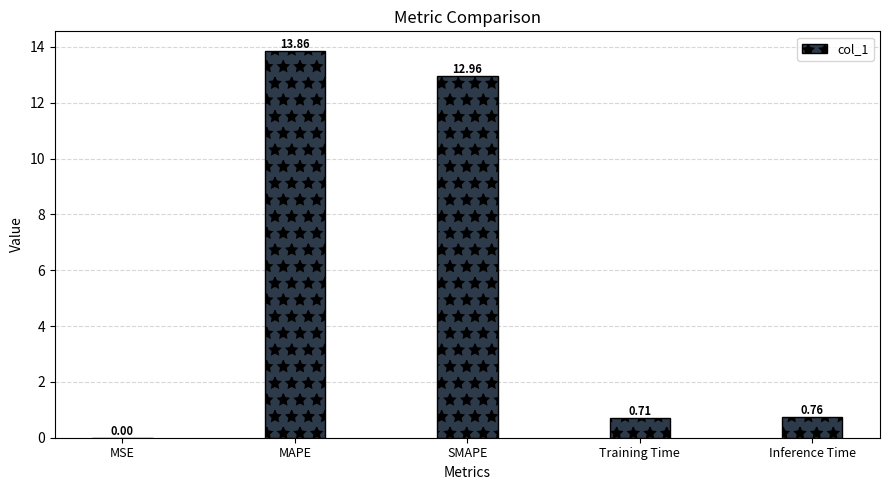

Approximately how many times larger is the value at MAPE compared to SMAPE?

1.1